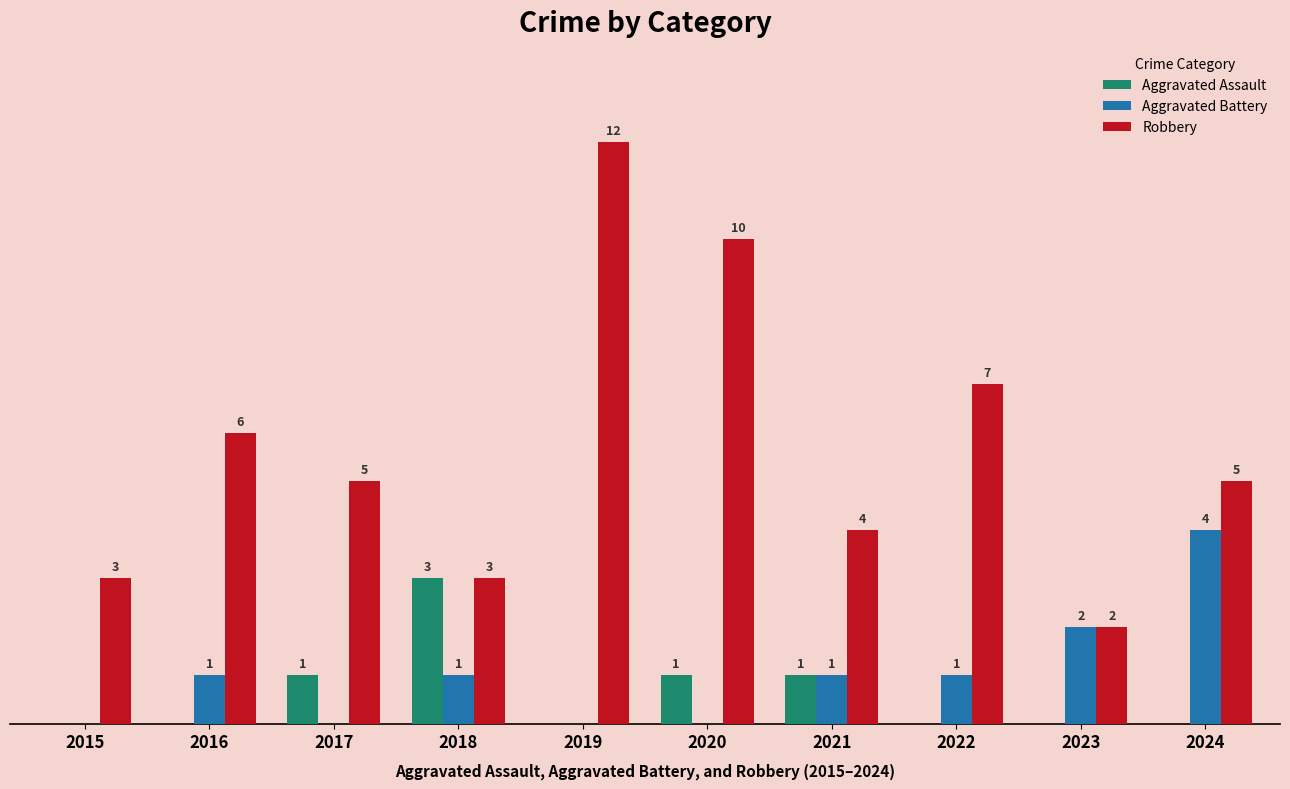

Is the value of Robbery at 2018 greater than the value of Aggravated Assault at 2019?

Yes